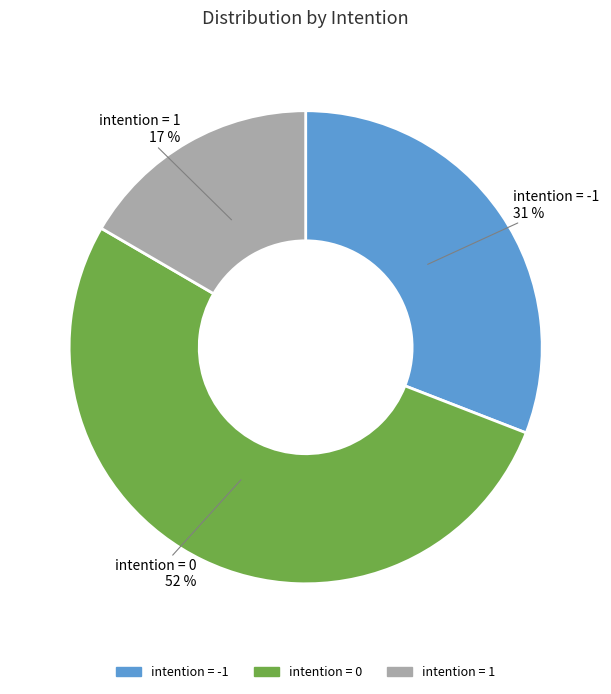

True or false: intention = 0 accounts for 40% of the total.

False